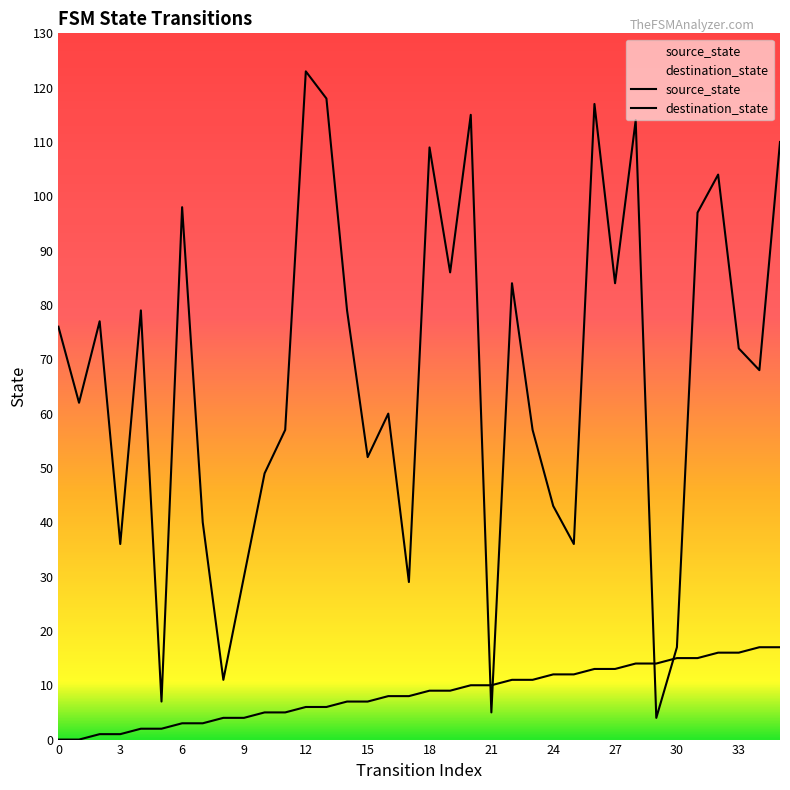

How many values in the destination_state series exceed 72?

17